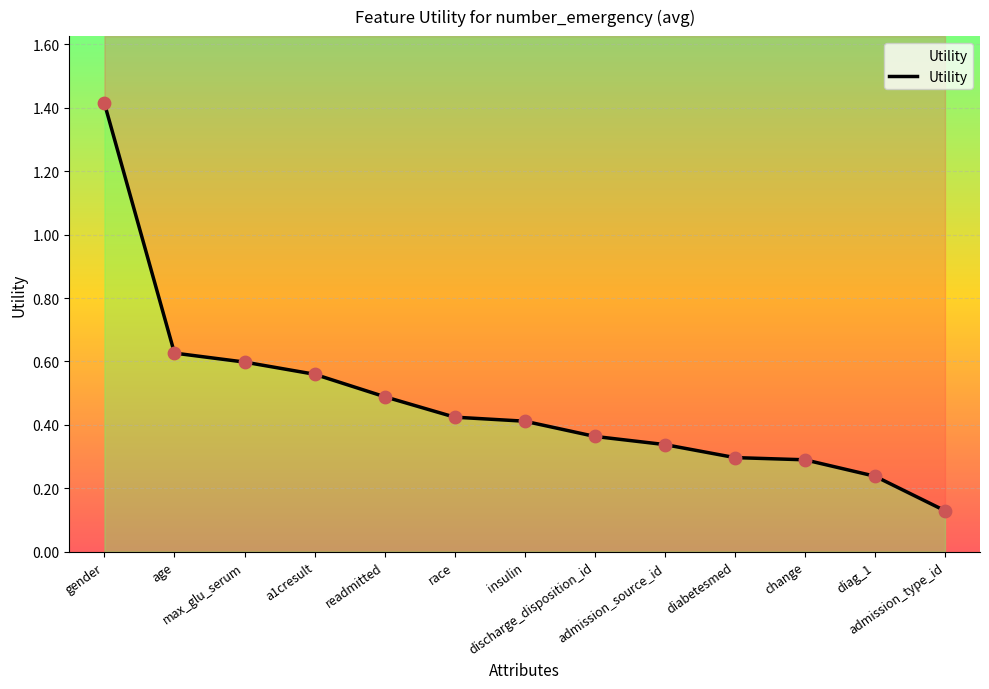

What is the change in value from change to admission_type_id?

-0.2